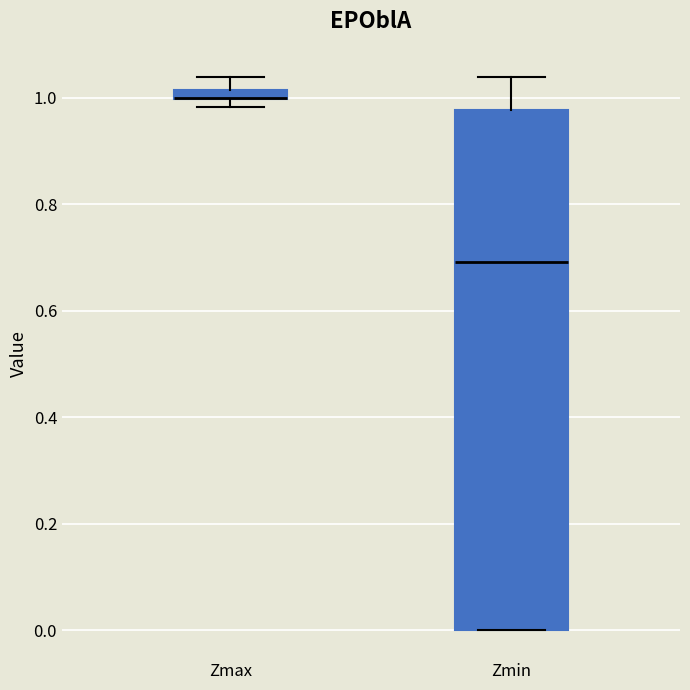

Which box is the tallest, from its lower edge to its upper edge?

Zmin